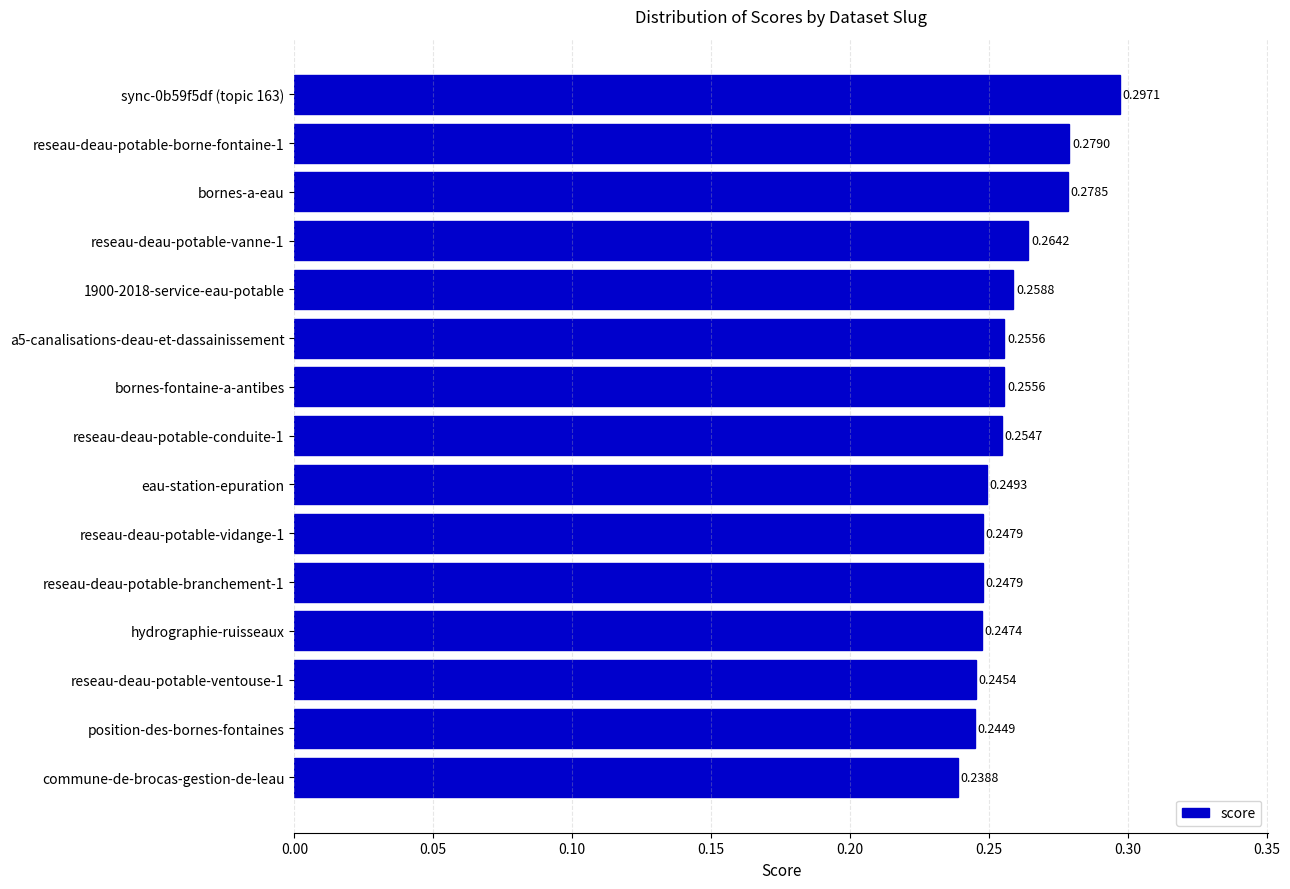

Which category has the lowest value across all series?

commune-de-brocas-gestion-de-leau